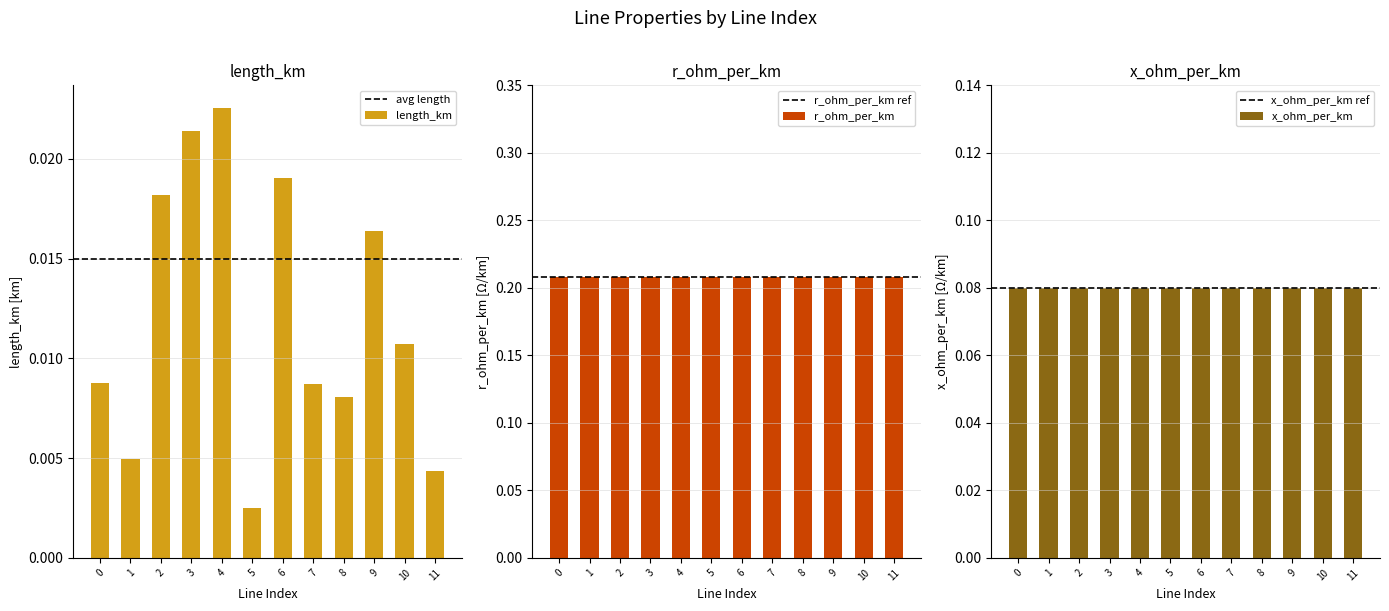

How many groups of bars are there?

12